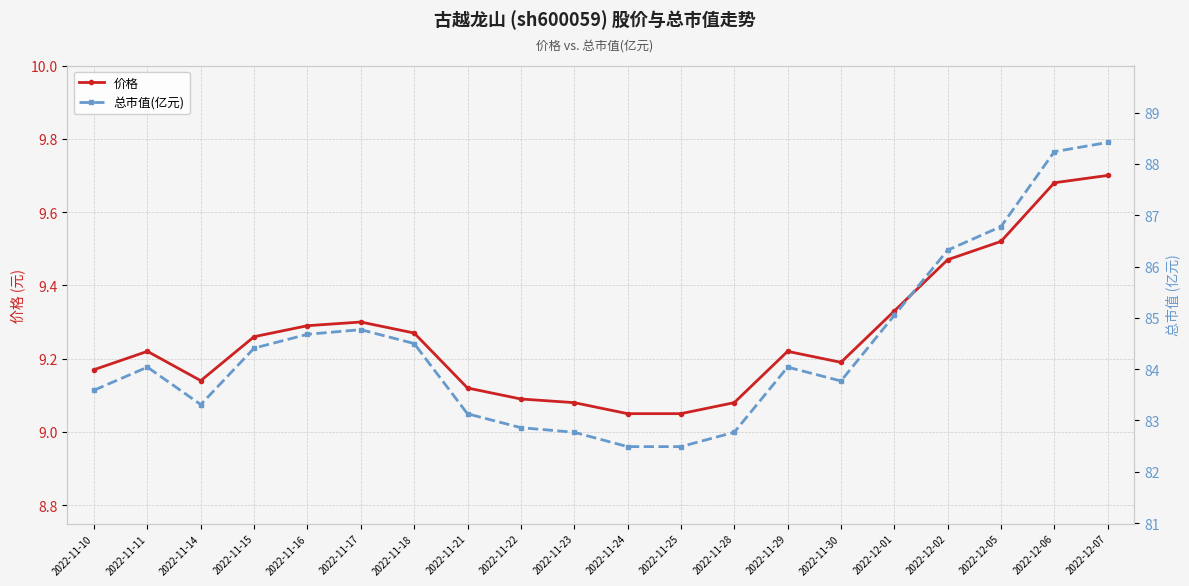

Rank the series by their maximum value, from highest to lowest.

总市值(亿元), 价格